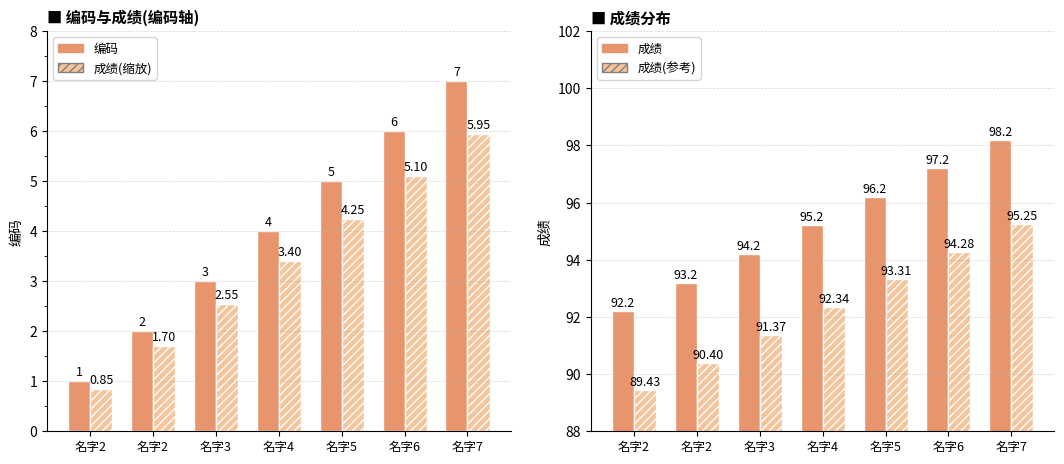

Which series changed the most between 名字2 and 名字6?

编码